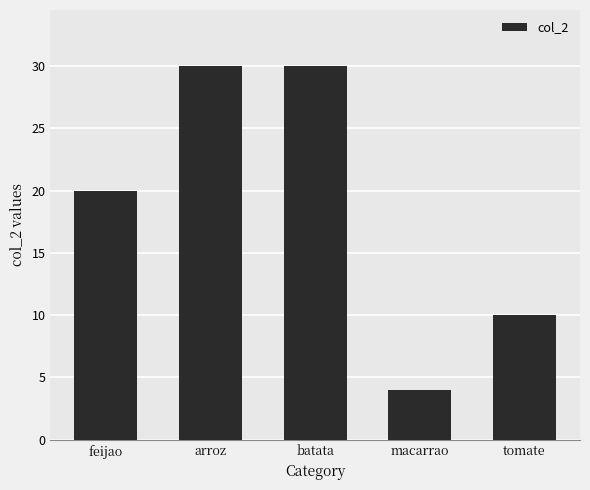

What is the difference between the values at batata and macarrao?

26